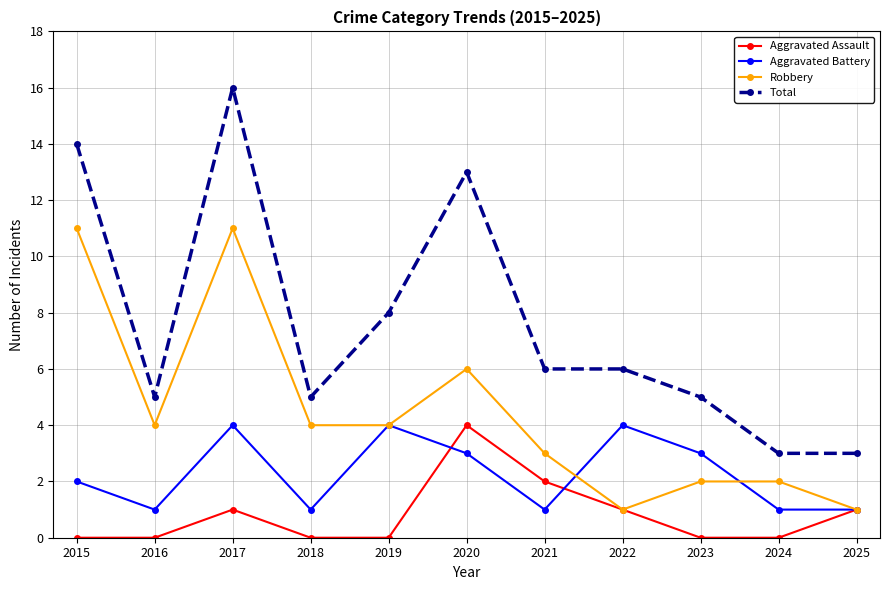

True or false: Robbery and Total intersect in this chart.

False